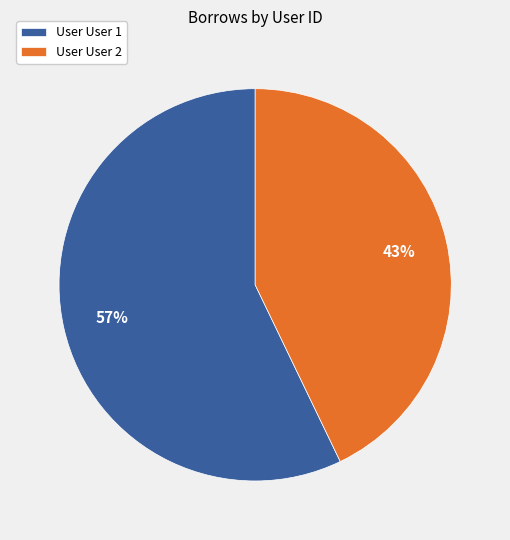

How many slices are in this pie chart?

2